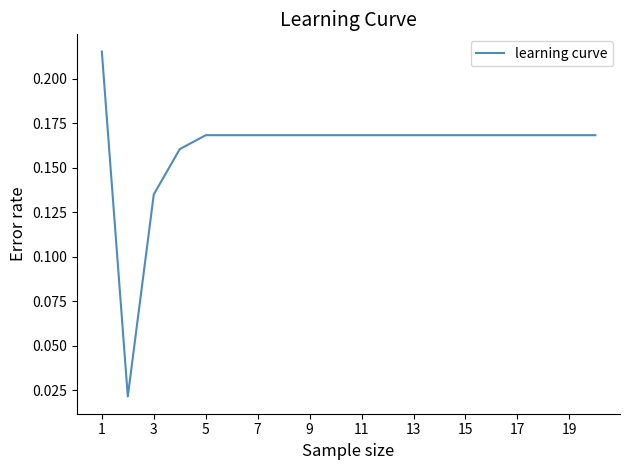

What is the difference between the maximum and second lowest values?

0.1